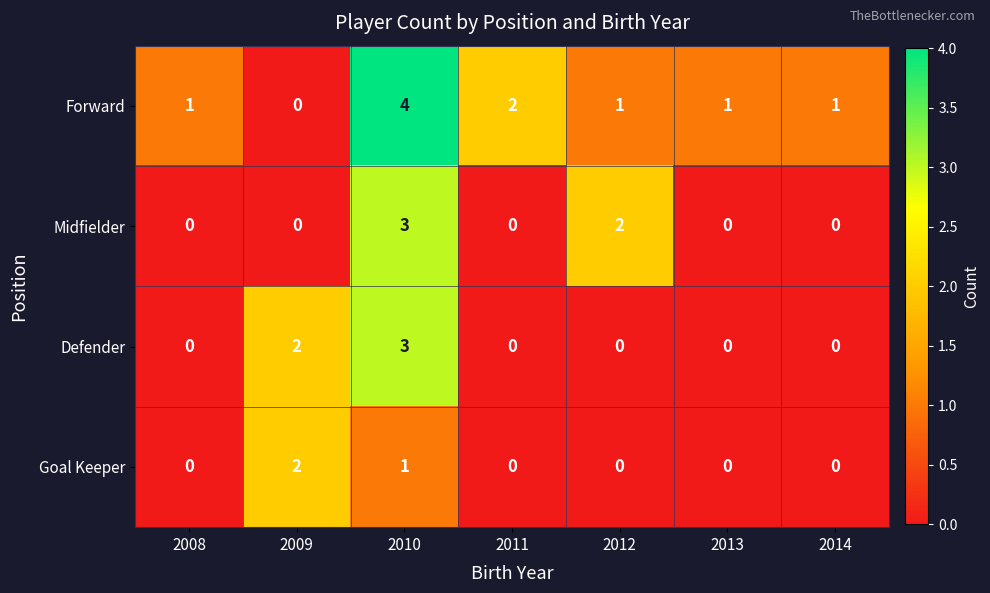

Reading right to left, list all the values displayed in this chart.

Forward: 2014=1	2013=1	2012=1	2011=2	2010=4	2009=0	2008=1
Midfielder: 2014=0	2013=0	2012=2	2011=0	2010=3	2009=0	2008=0
Defender: 2014=0	2013=0	2012=0	2011=0	2010=3	2009=2	2008=0
Goal Keeper: 2014=0	2013=0	2012=0	2011=0	2010=1	2009=2	2008=0